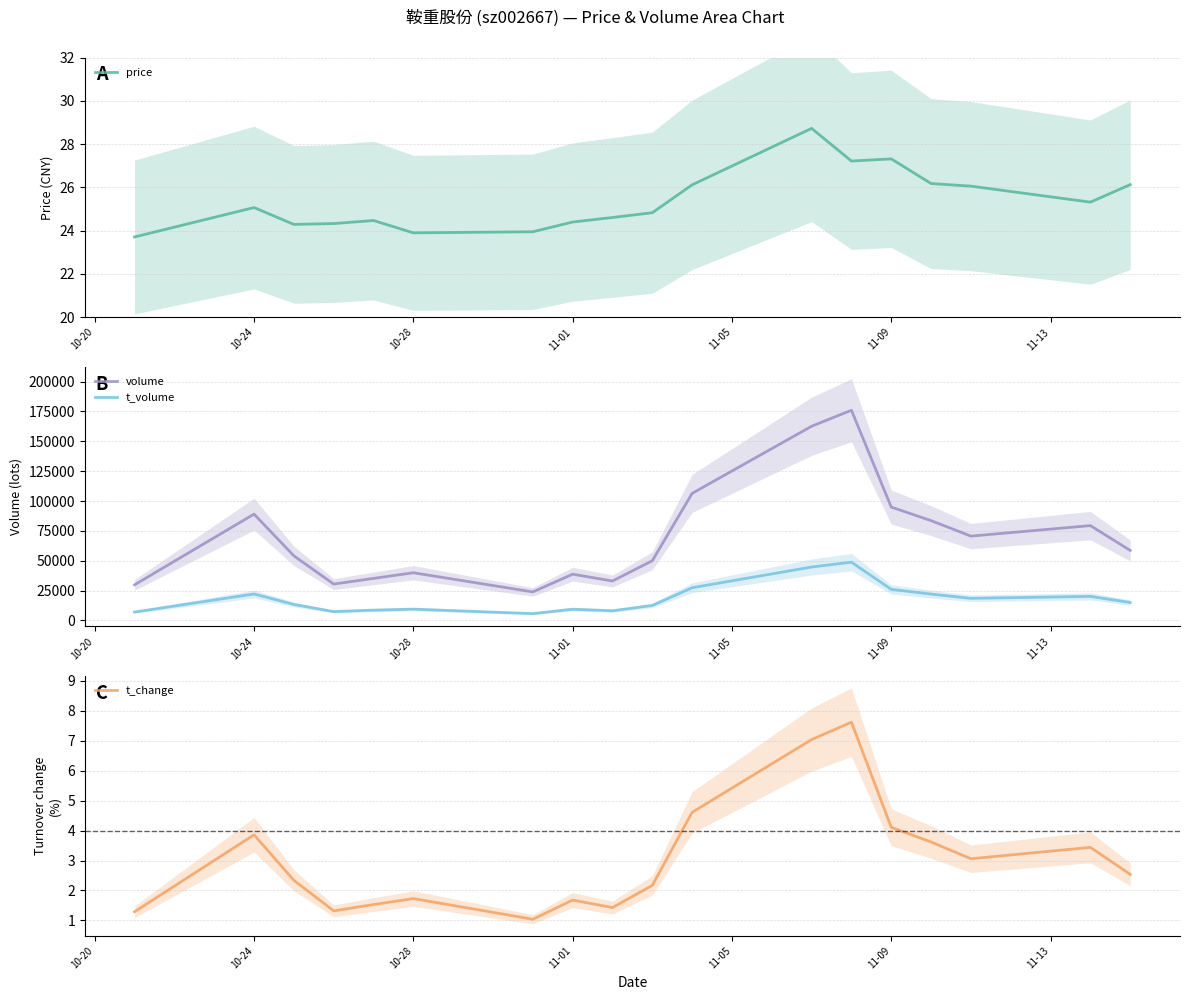

Is the value of t_volume at 10-24 greater than the value of volume at 11-01?

No